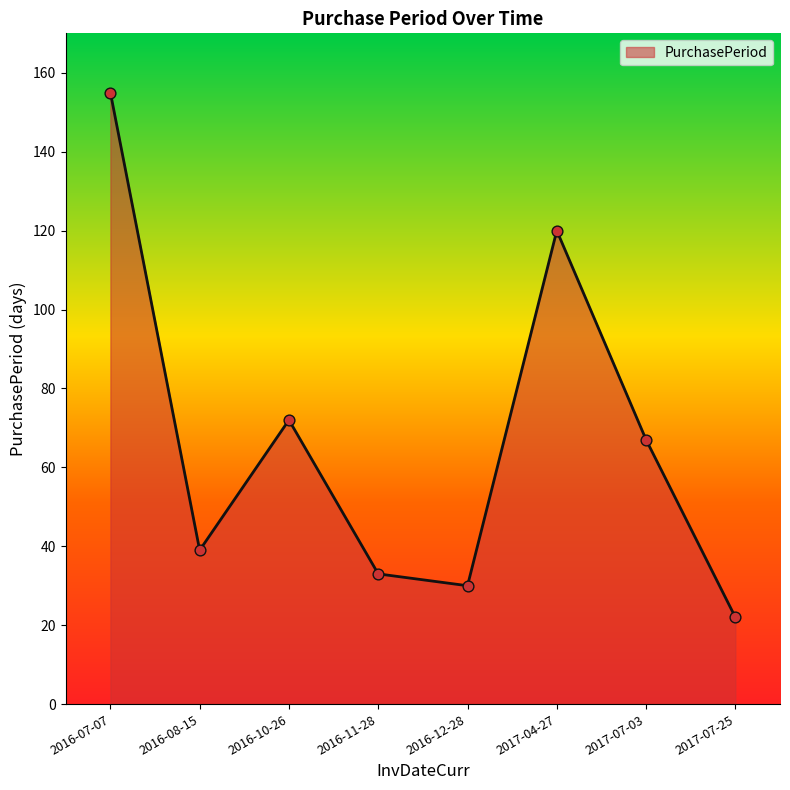

Between 2016-07-07 and 2016-11-28, which is larger?

2016-07-07